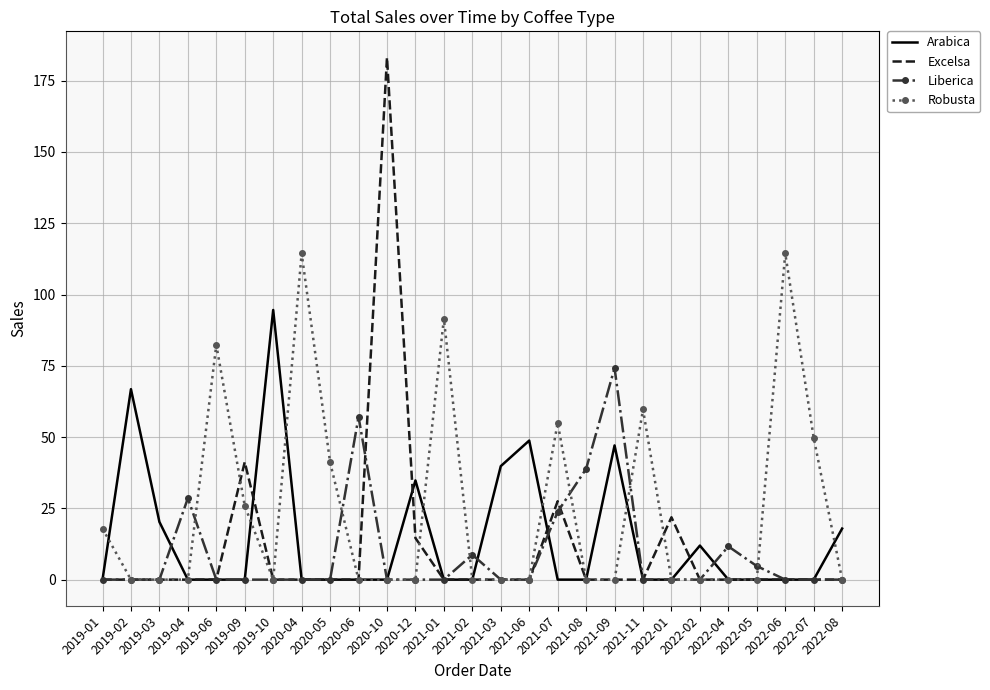

Rank the series by their maximum value, from lowest to highest.

Liberica, Arabica, Robusta, Excelsa